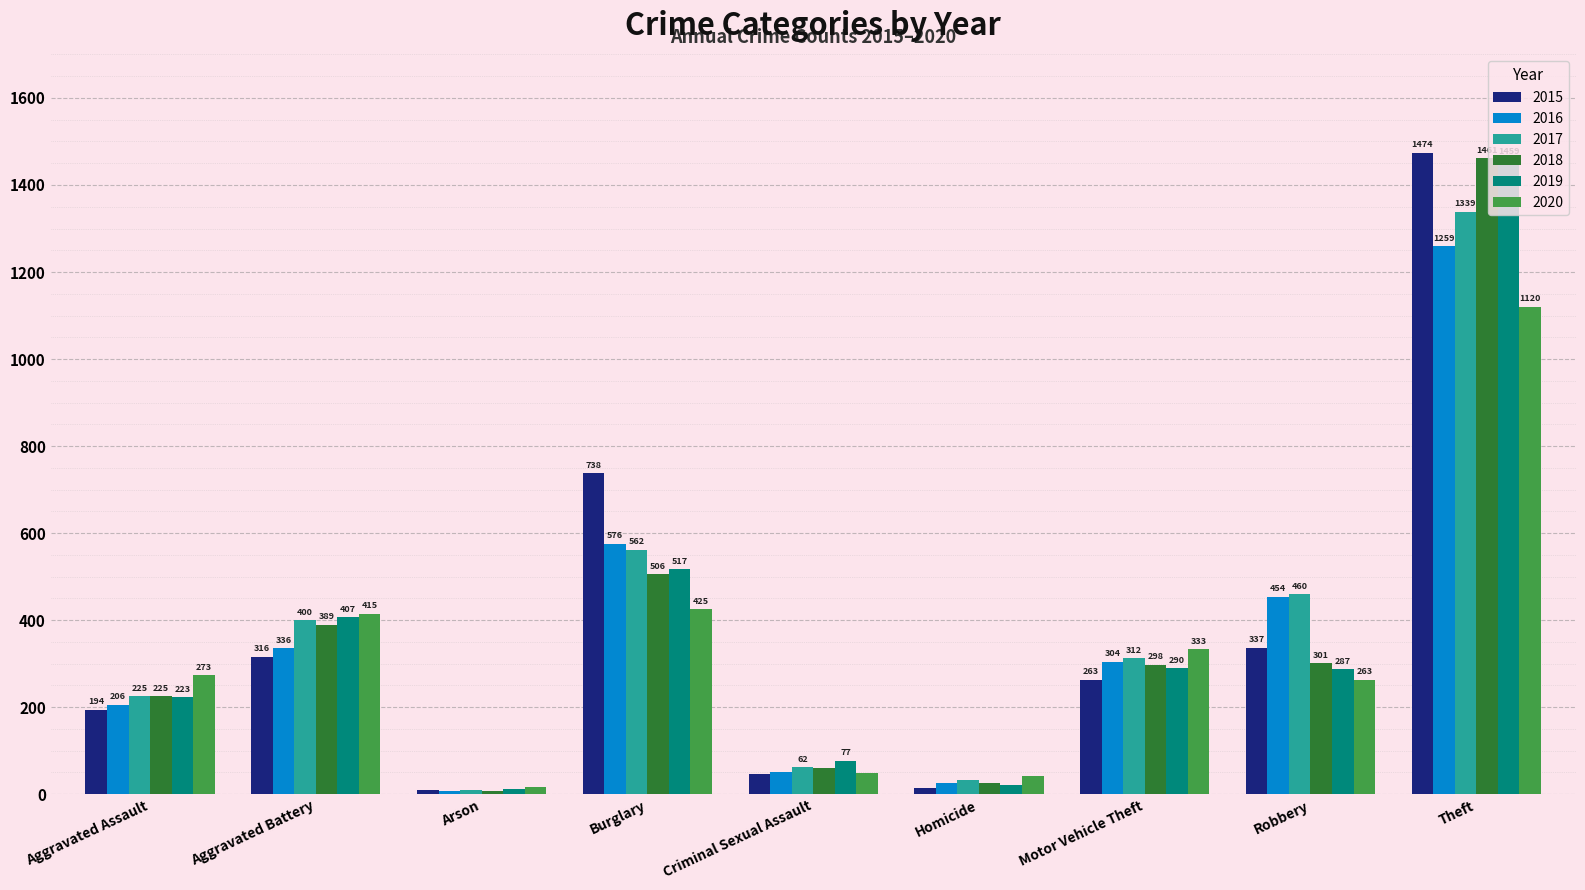

What is the difference between the maximum and second lowest values in the 2019 series?

1437